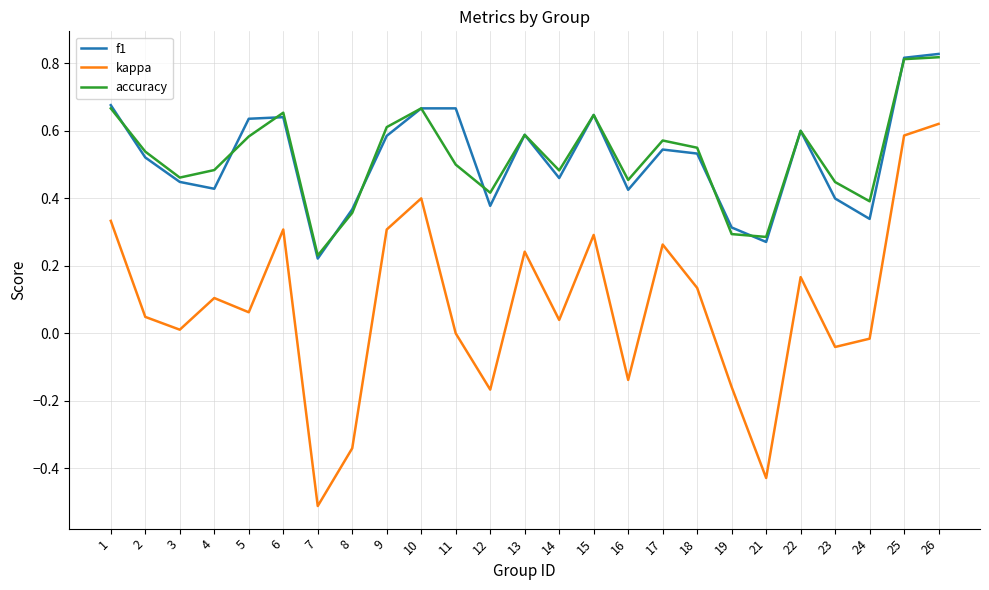

Which series has the widest spread of values?

kappa